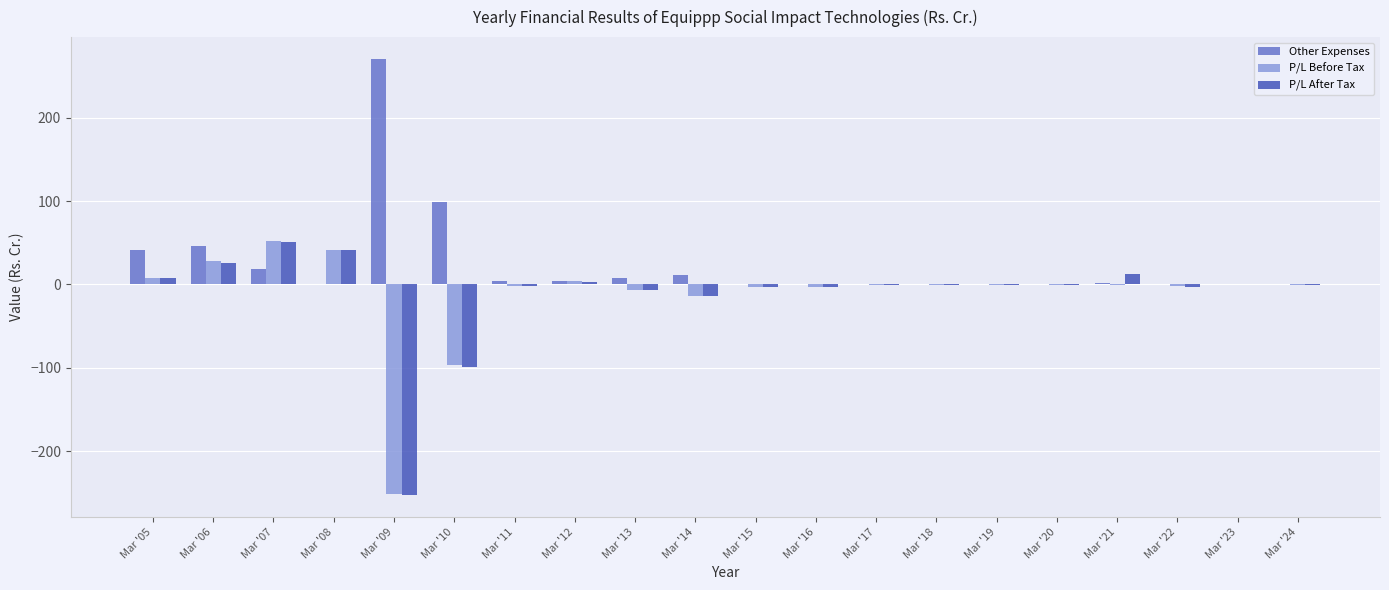

Between Mar '08 and Mar '11, which series saw the biggest shift?

P/L After Tax